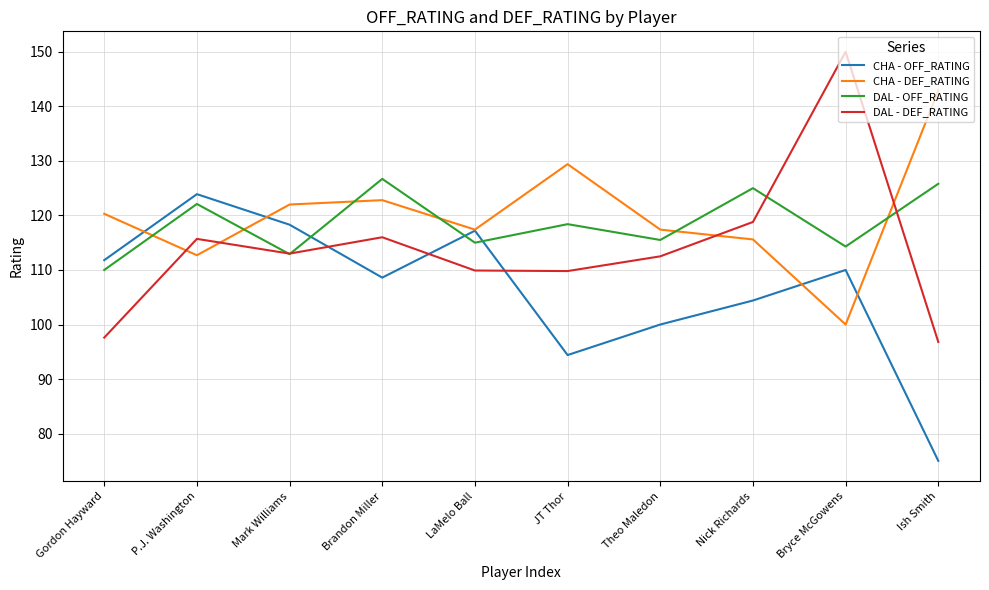

What position from the left is P.J. Washington?

2